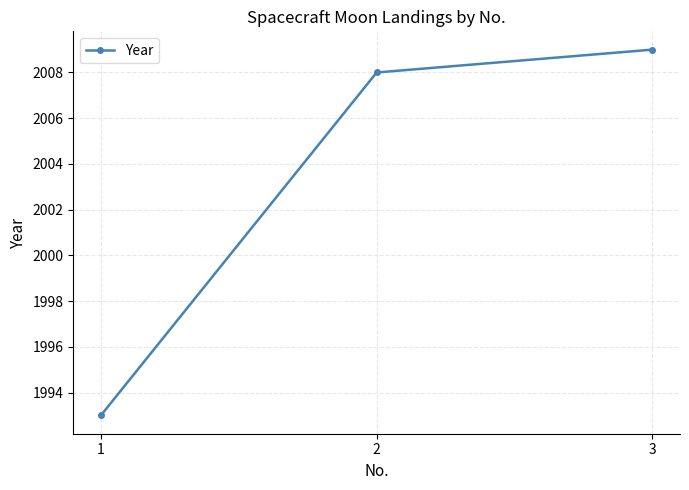

Is it true that the value at 3 is 649?

False